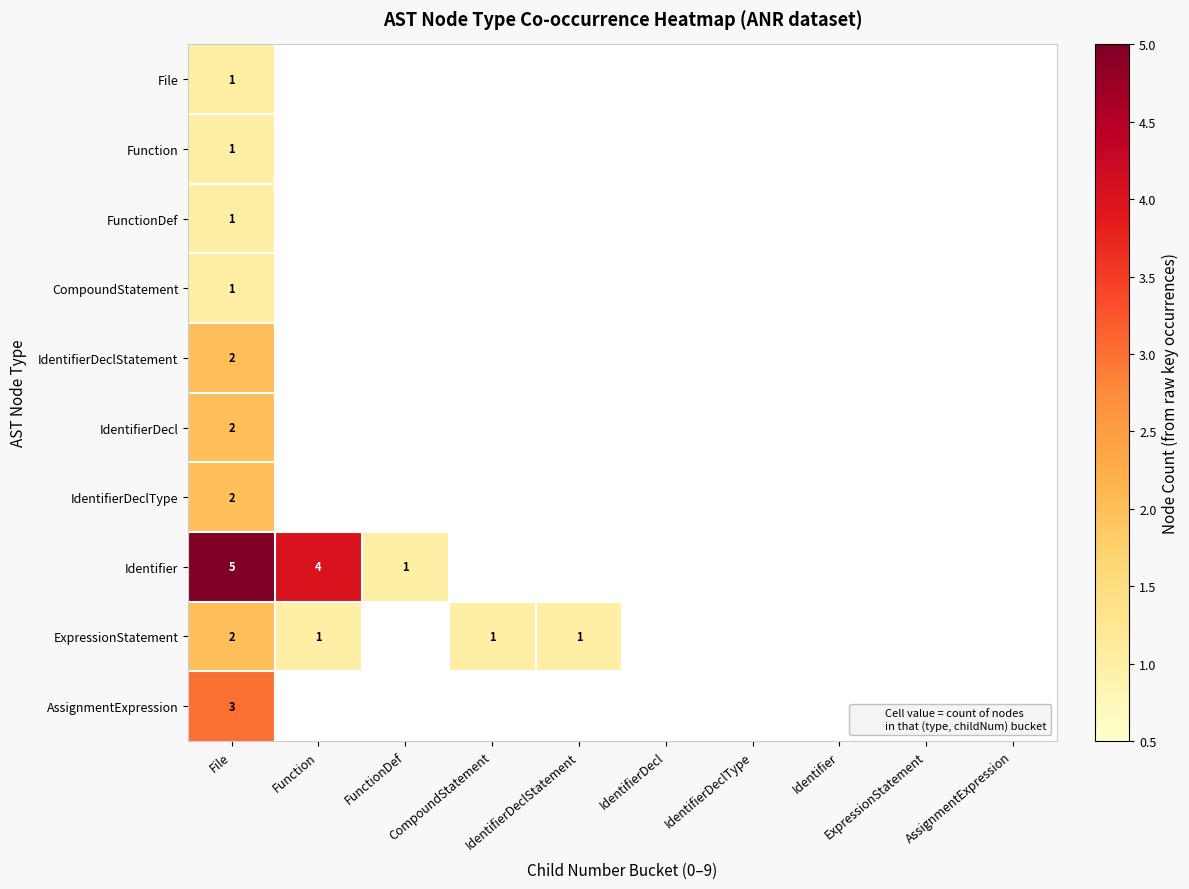

Which series has the largest total across all categories?

Identifier